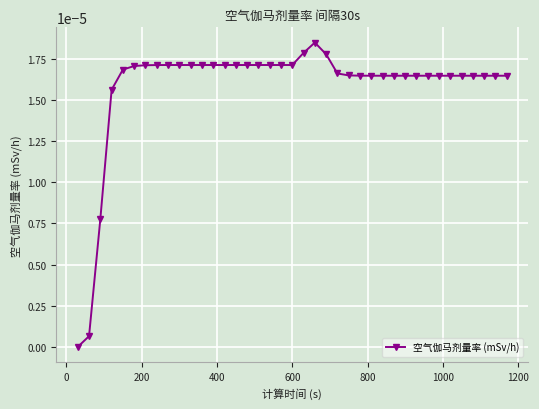

True or false: the data has more than 0 interior local peaks.

True